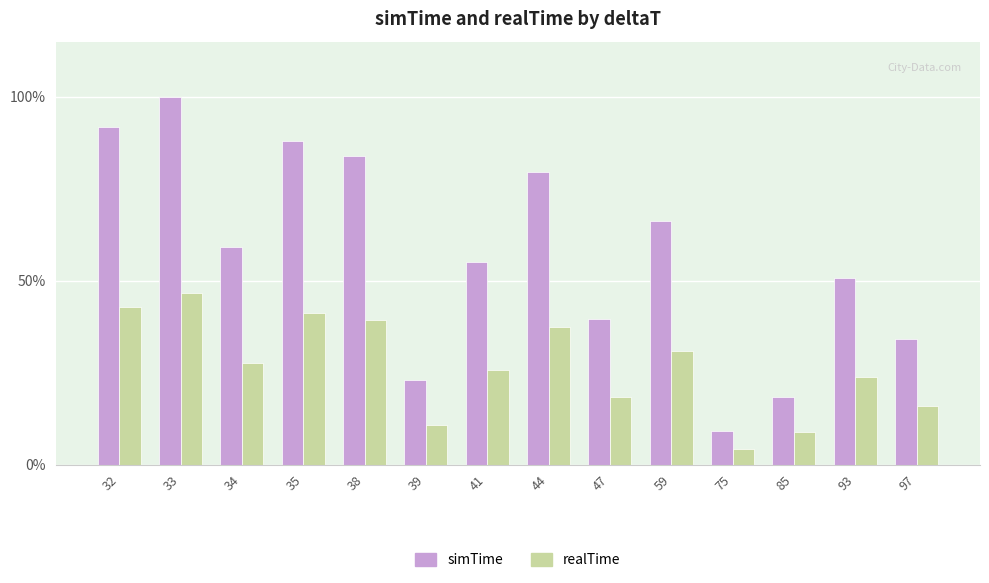

List the labels in order of realTime value, largest first.

33, 32, 35, 38, 44, 59, 34, 41, 93, 47, 97, 39, 85, 75